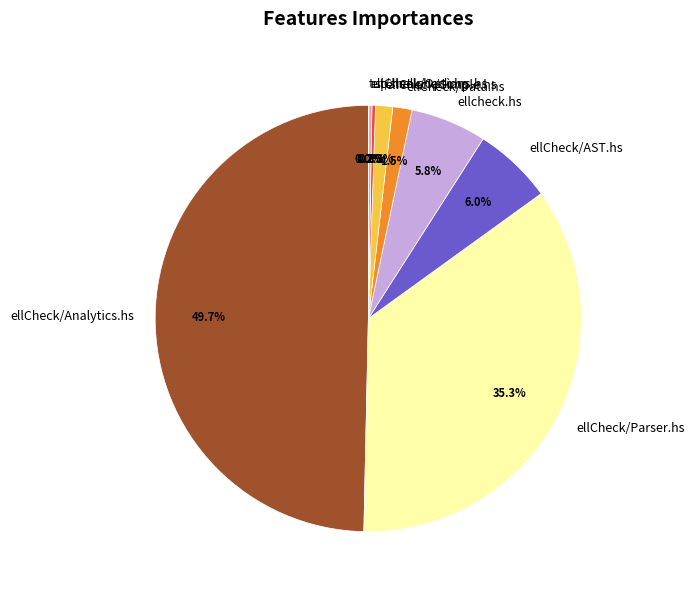

What portion of the pie excludes ellCheck/AST.hs?

94.0%